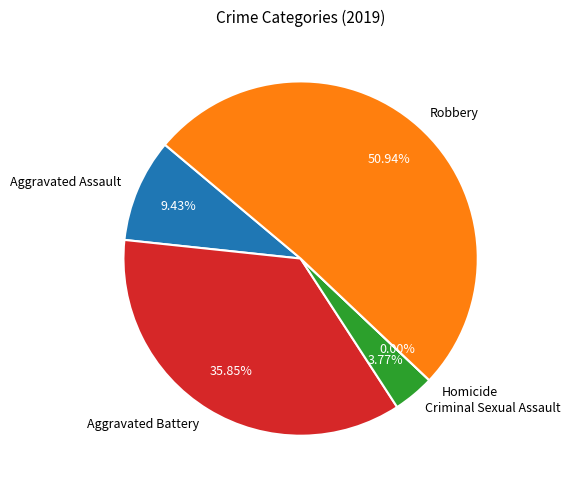

What is the change in value from Criminal Sexual Assault to Homicide?

-2